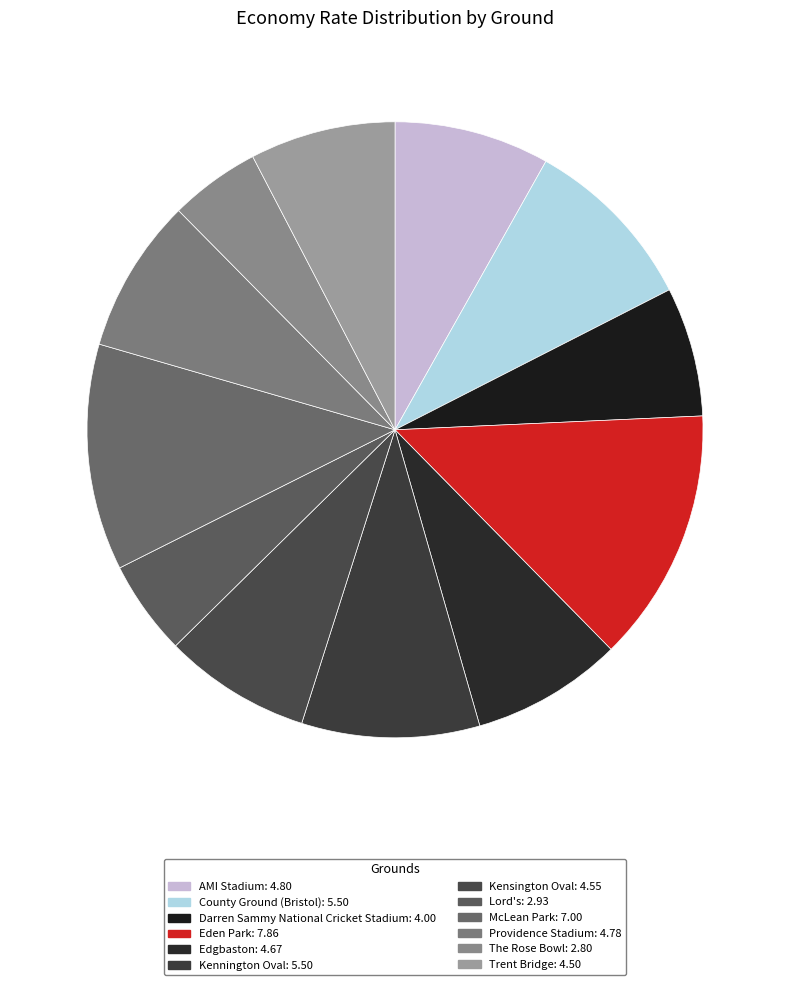

What is the largest slice in the pie chart?

Eden Park